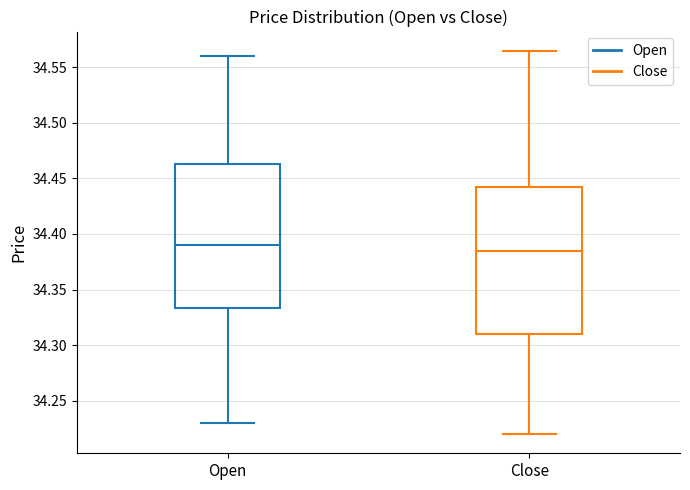

Reading left to right, read every box against the y-axis: the position of its median line, the range the box covers, and the ends of its whiskers. The values are not printed on the chart, so give them approximately, as read against the axis.

Open: median 34.390, box 34.335 to 34.465, whiskers 34.230 to 34.560
Close: median 34.385, box 34.310 to 34.445, whiskers 34.220 to 34.565